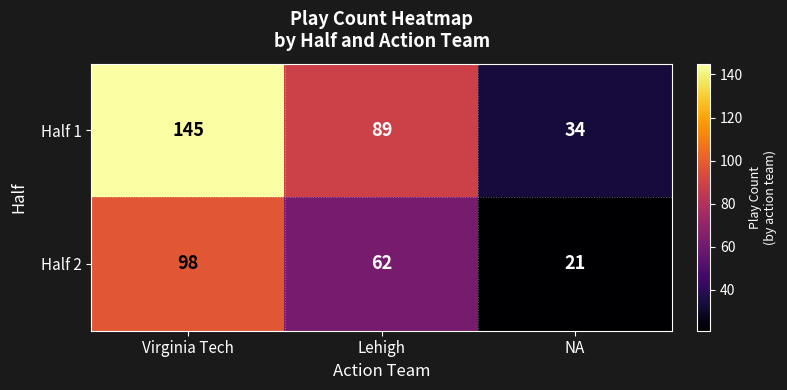

The Half 1 series shows 89 at Lehigh. True or false?

True